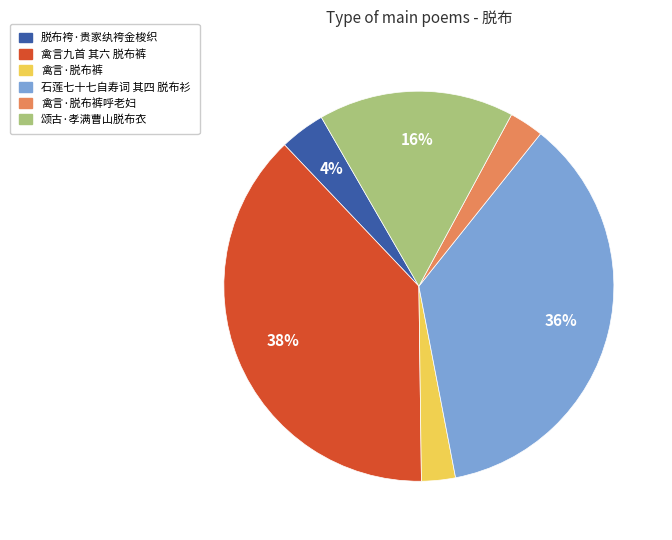

How many segments does this pie chart have?

6